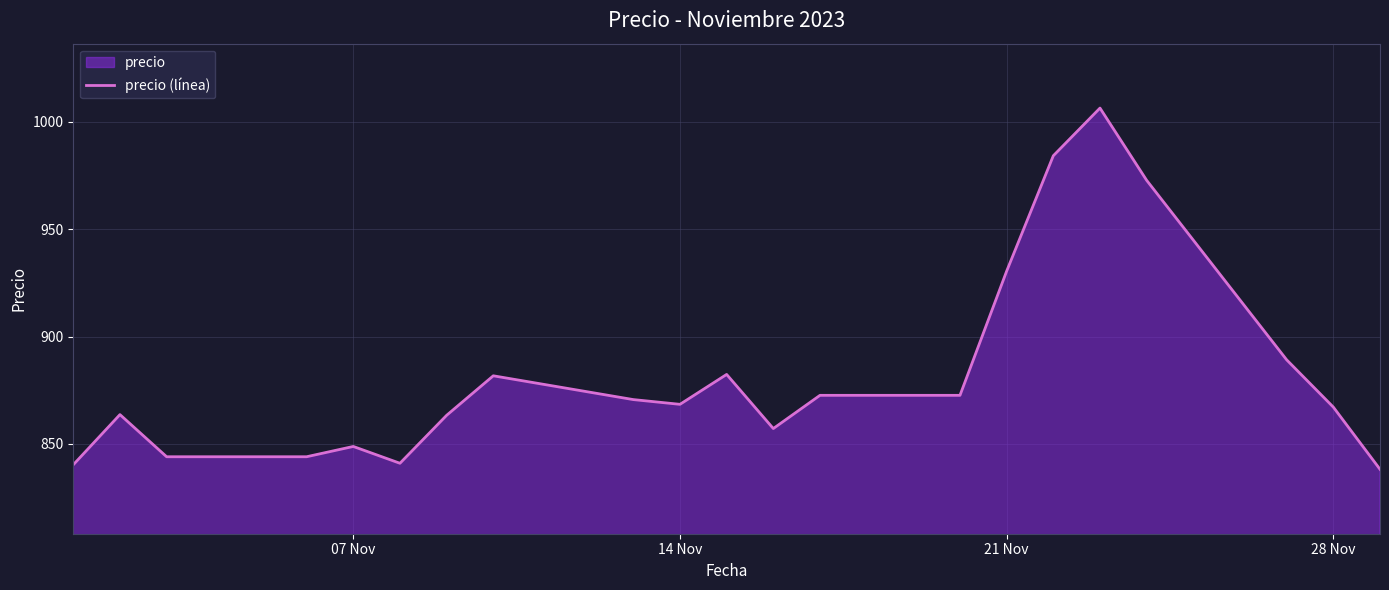

The value at 21 Nov is 357.5. True or false?

False